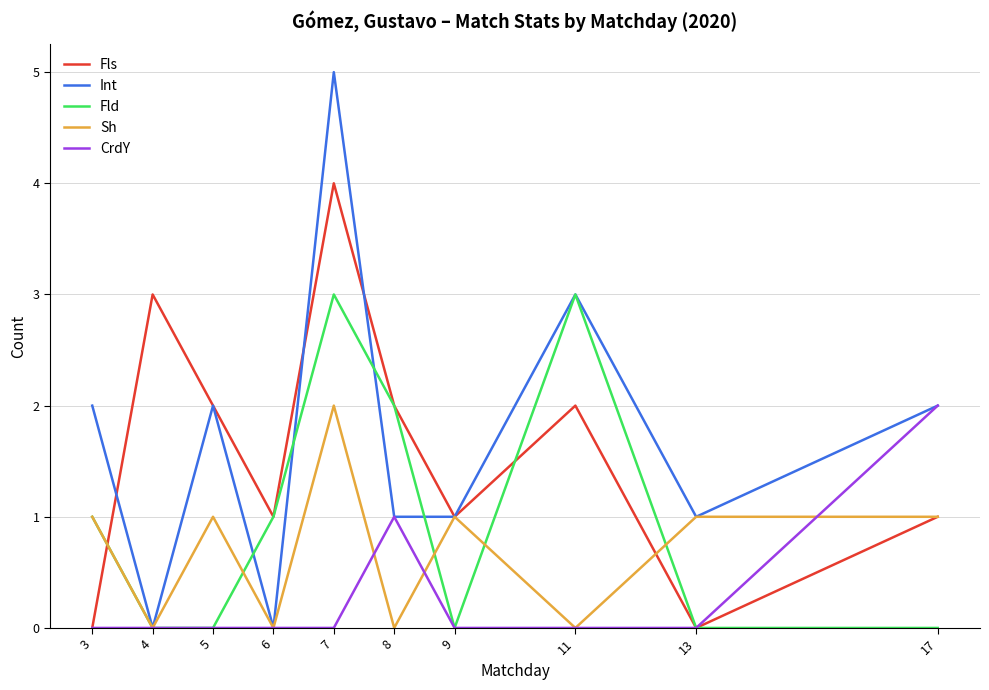

Is the value of Int at 9 greater than the value of CrdY at 4?

Yes